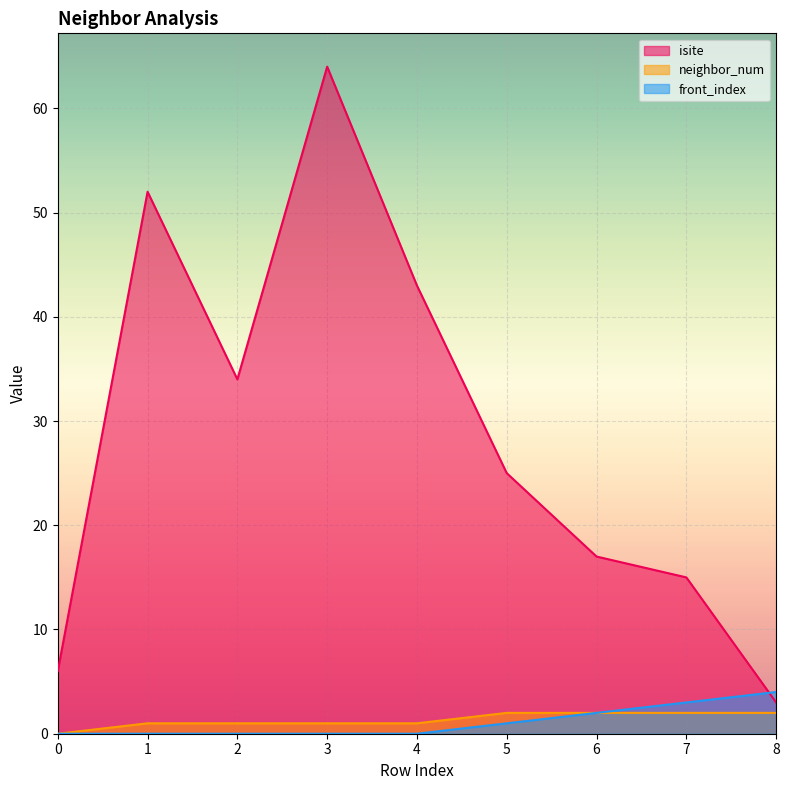

What is the value of the neighbor_num point at the 8th from the left?

2